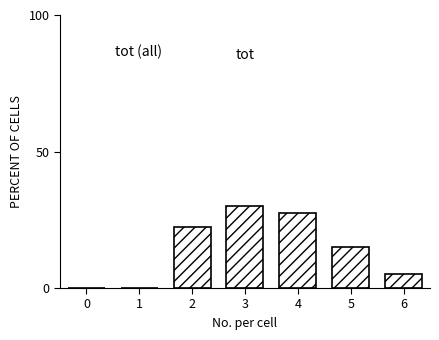

Reading right to left, transcribe all the data shown in this chart.

6=5.0	5=15.0	4=27.5	3=30.0	2=22.5	1=0.0	0=0.0